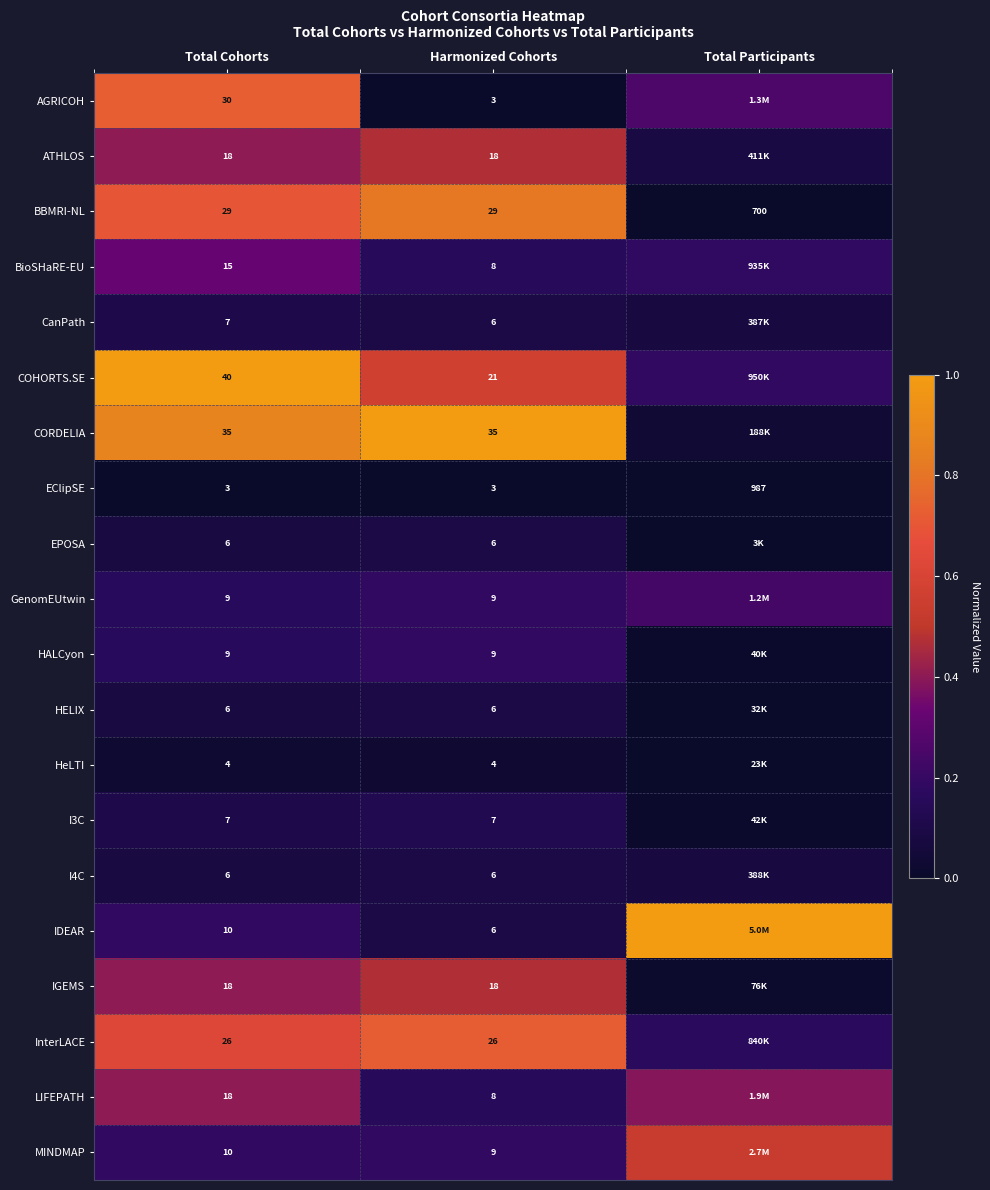

At which category is the sum across all series the highest?

Total Cohorts